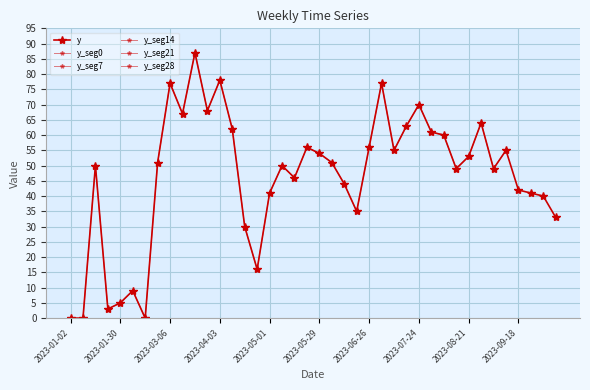

The chart shows a value of 60 at 2023-08-07. True or false?

True